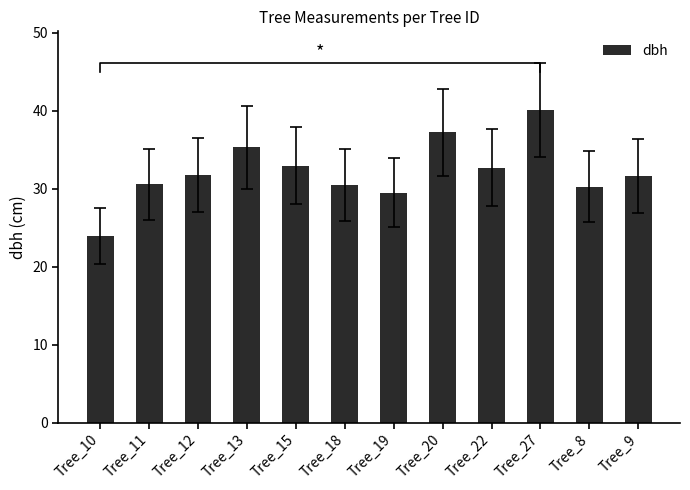

Between Tree_12 and Tree_9, which is larger?

Tree_12